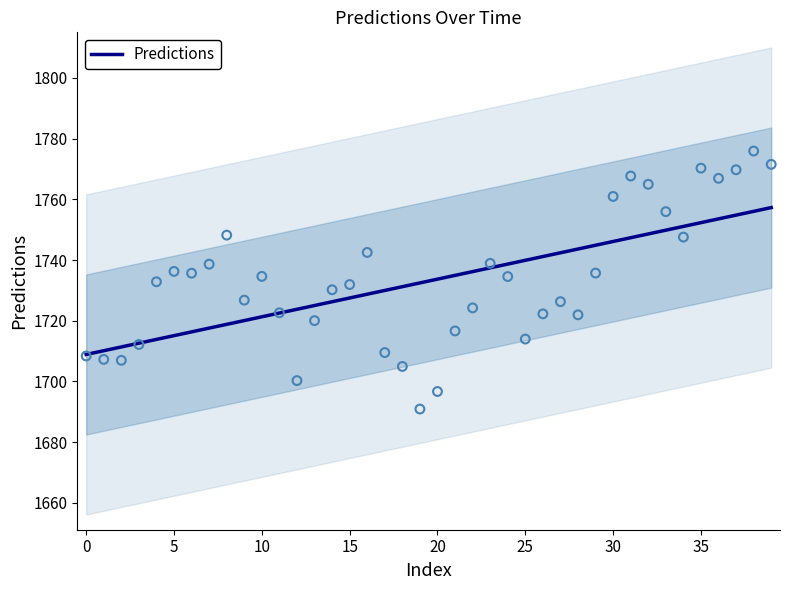

True or false: Predictions has a value of 1752.3 at 35.

True